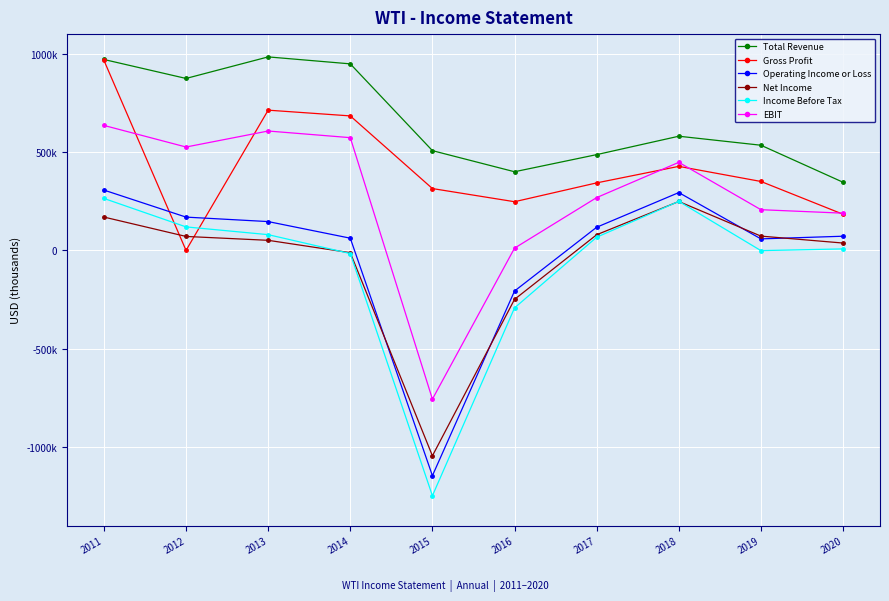

At which label does EBIT reach its minimum?

2015